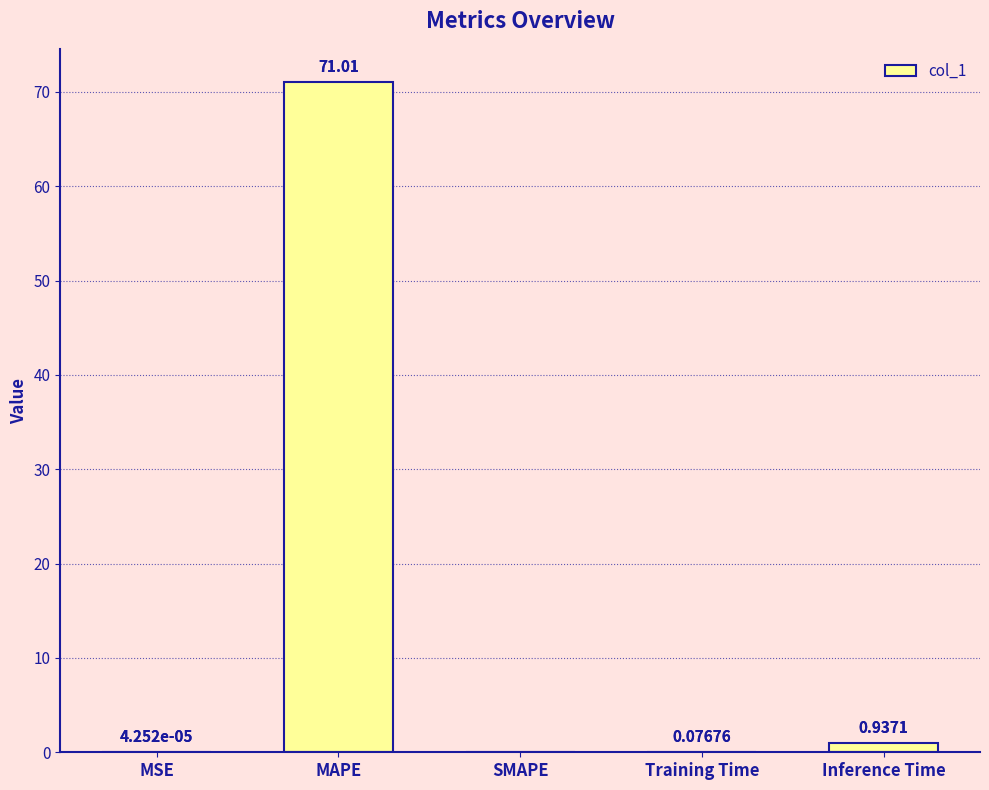

At which category does the chart reach its peak across all series?

MAPE